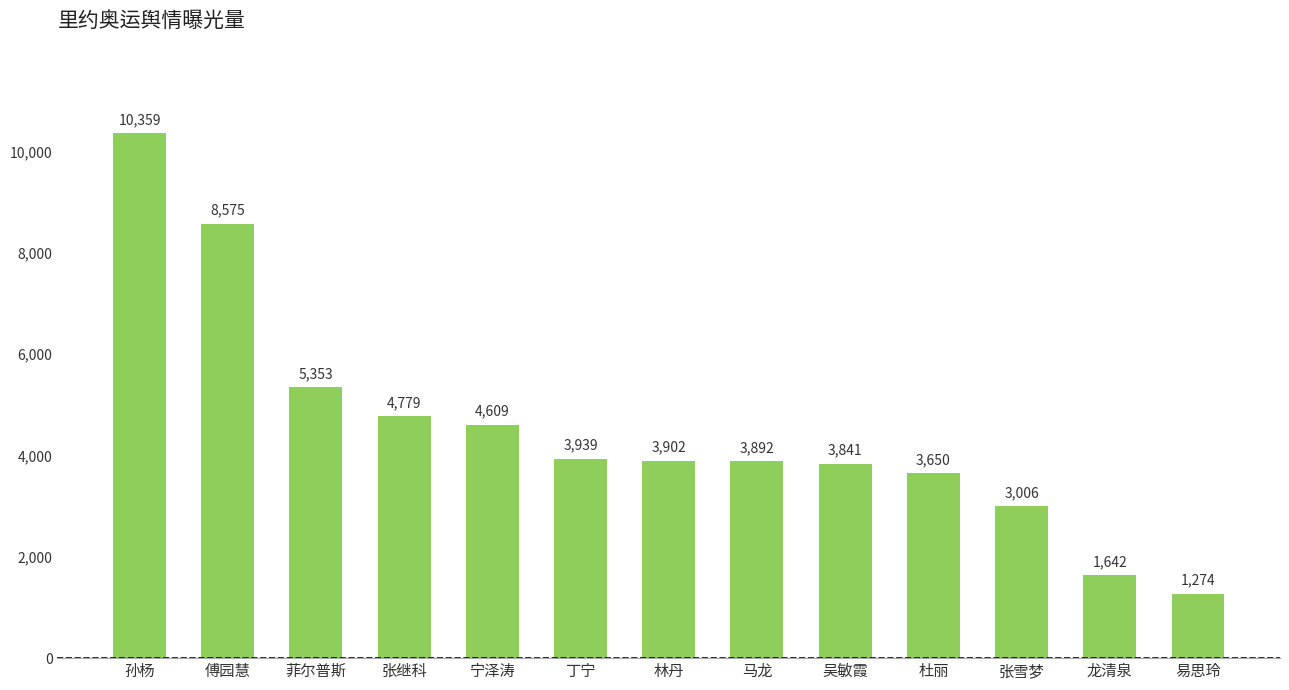

True or false: the data shows 3006 at 张雪梦.

True